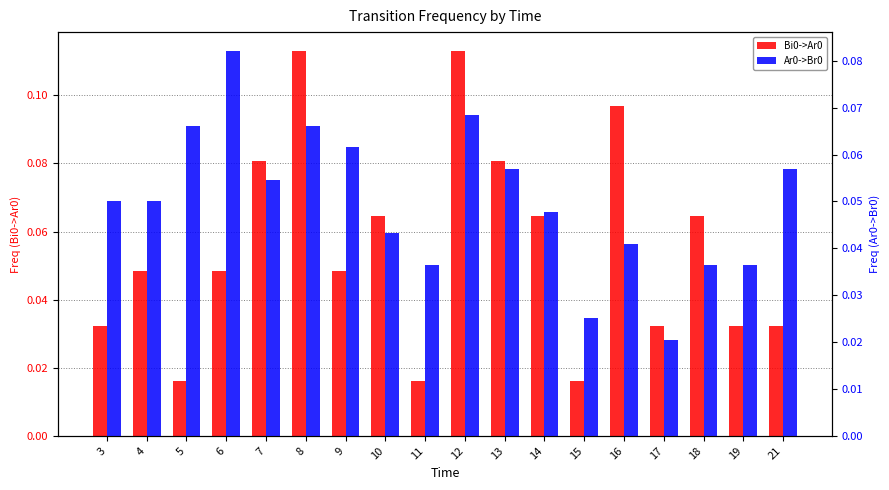

Rank the series by their maximum value, from lowest to highest.

Ar0->Br0, Bi0->Ar0